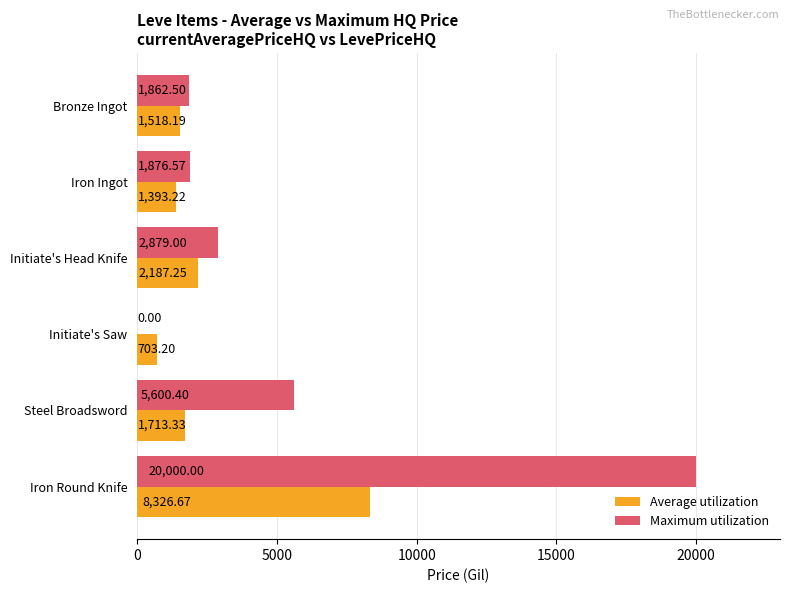

Between Iron Ingot and Initiate's Head Knife, which series saw the biggest shift?

Maximum utilization